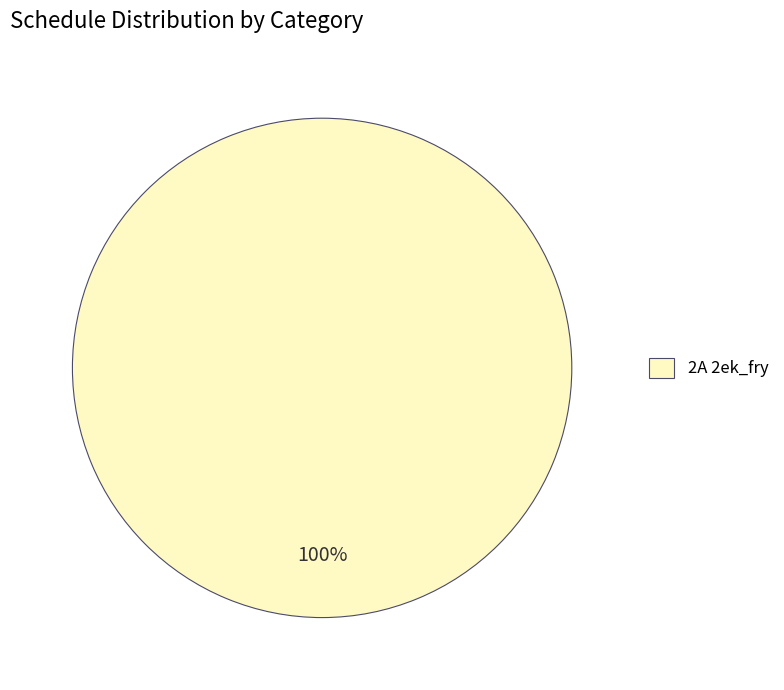

What percentage is the 2A 2ek_fry slice, to the nearest percent?

100%